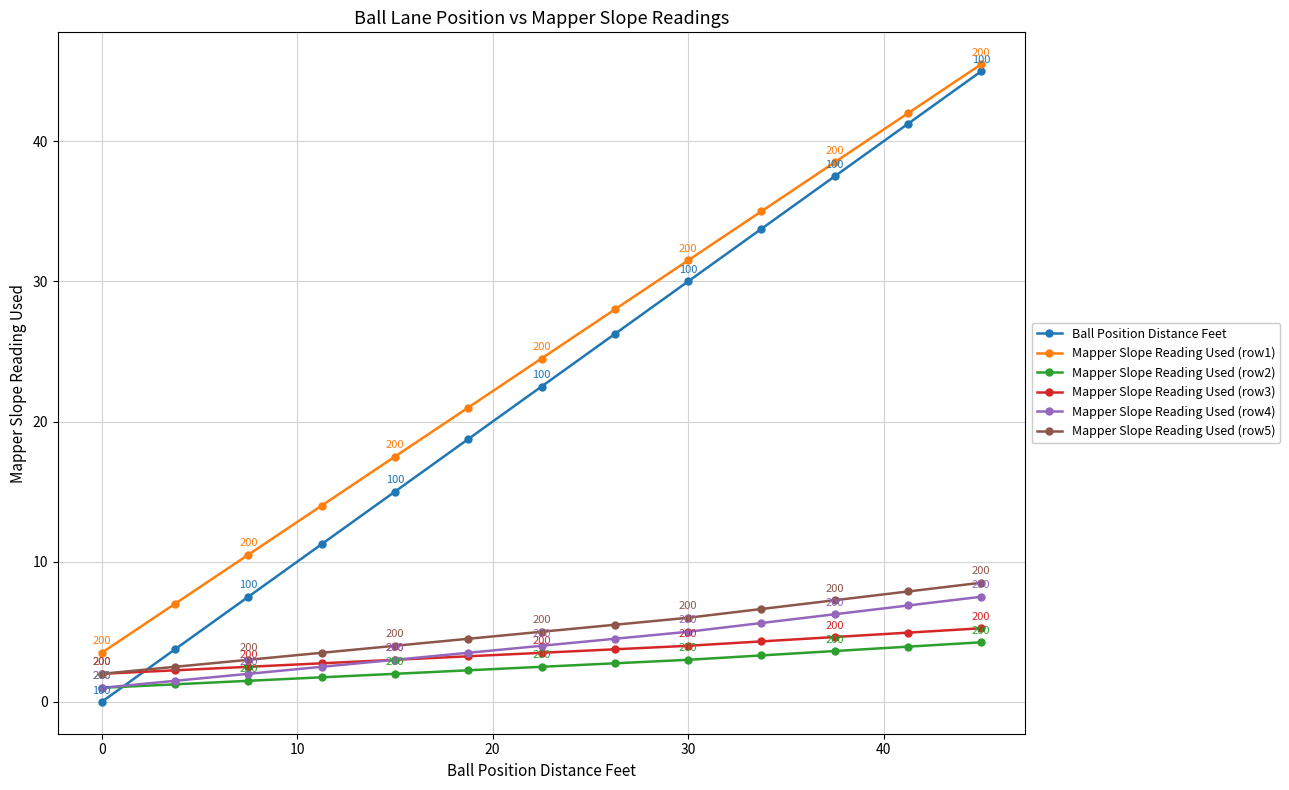

Which series has the widest spread of values?

Ball Position Distance Feet